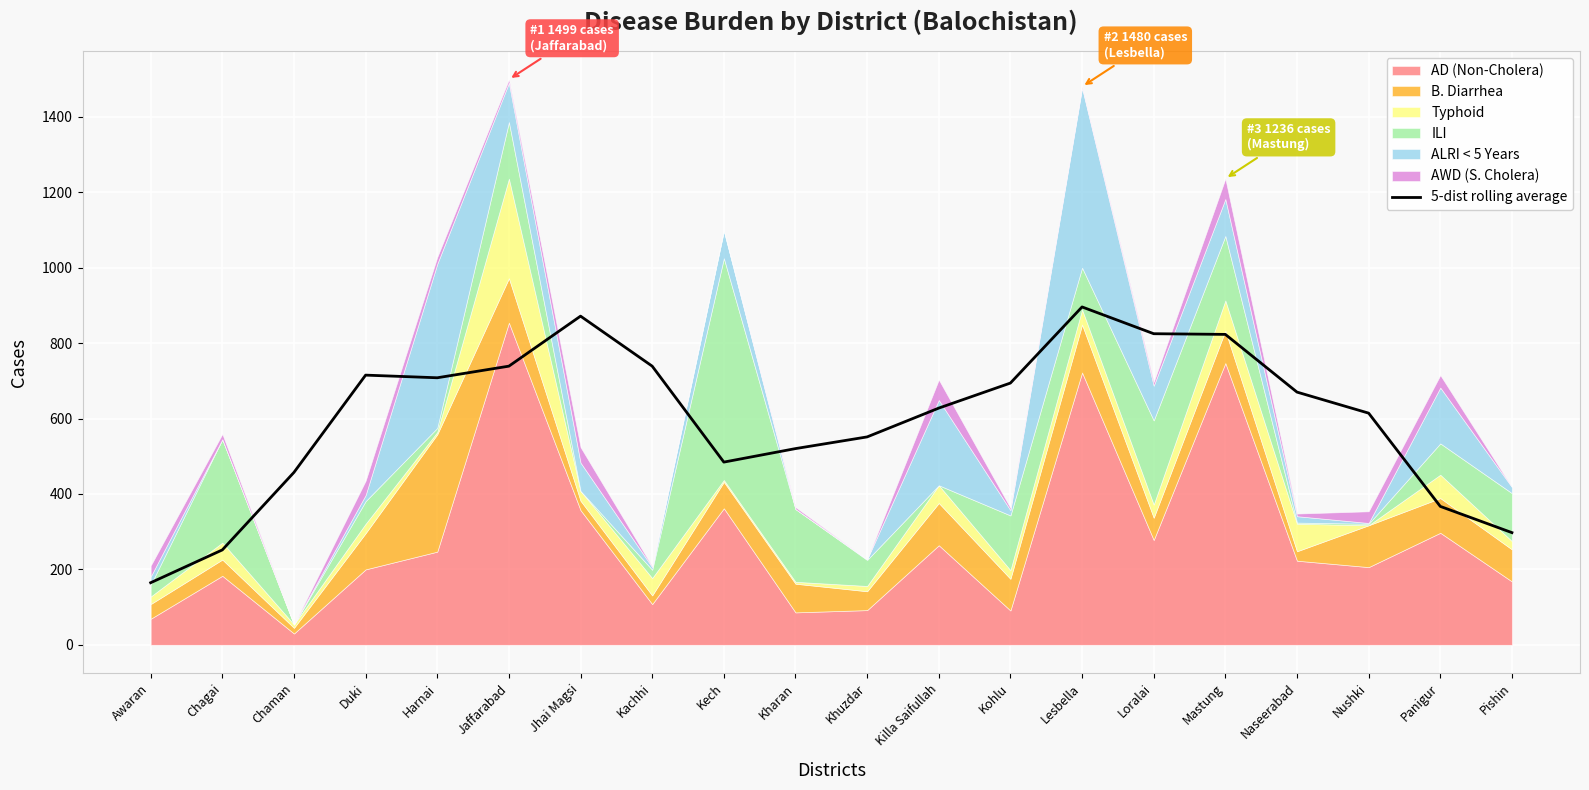

What value does the data have at Kohlu?

694.0